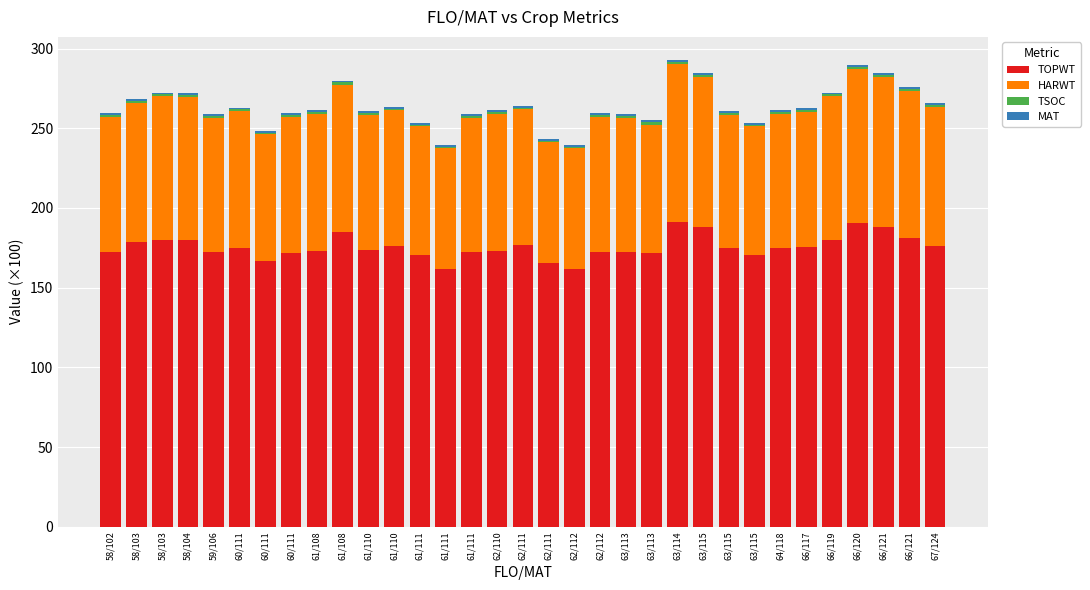

Count the number of data series in this chart.

4